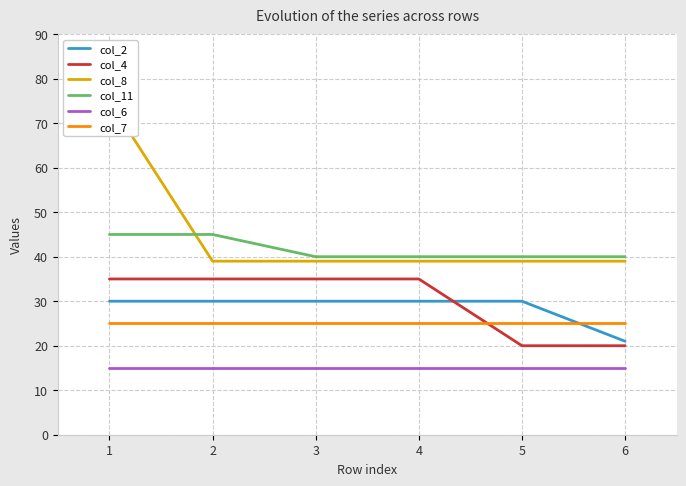

Is the value of col_11 at 6 greater than the value of col_4 at 5?

Yes